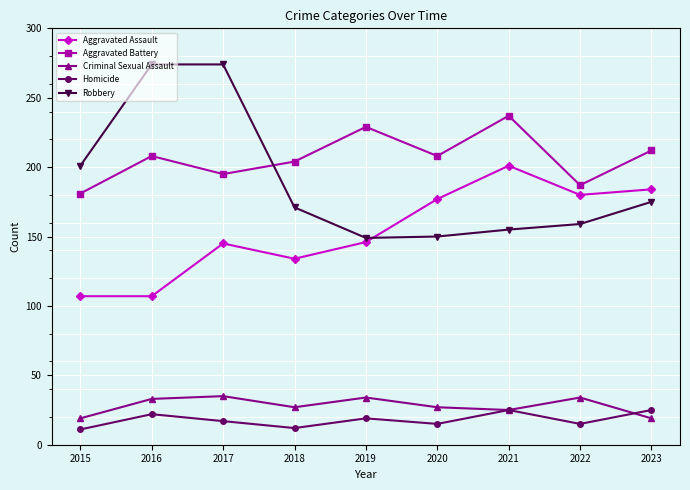

What is the value of the Robbery point at the 3rd from the left?

274